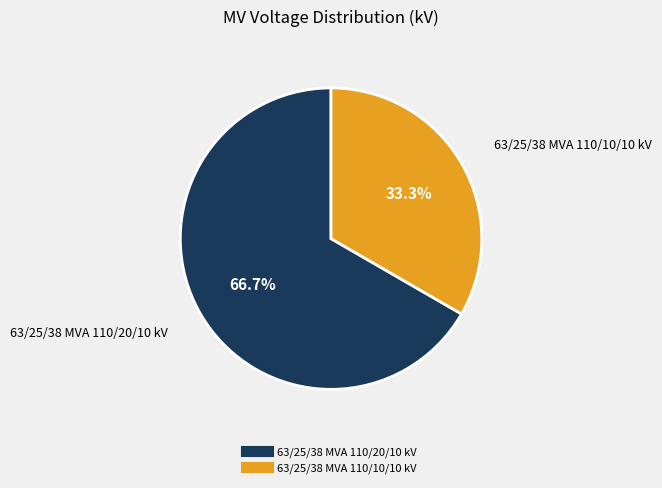

Does 63/25/38 MVA 110/10/10 kV represent more than half of the total?

No